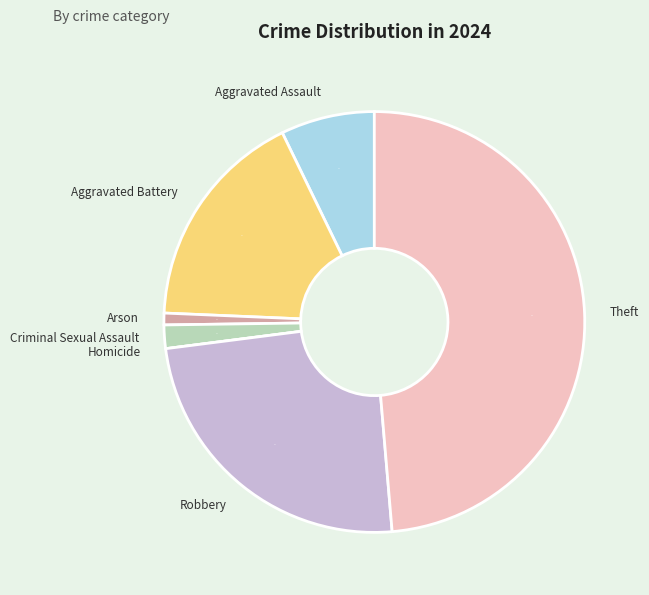

How many slices are in this pie chart?

7